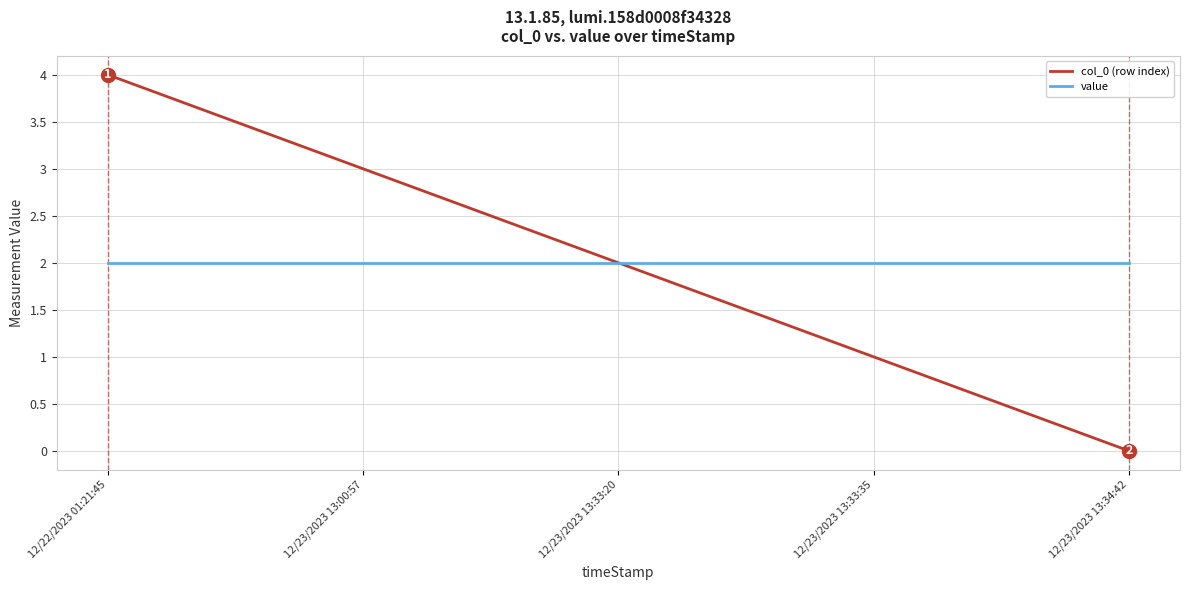

Reading left to right, extract all data points from this chart.

col_0 (row index): 4	3	2	1	0
value: 2	2	2	2	2